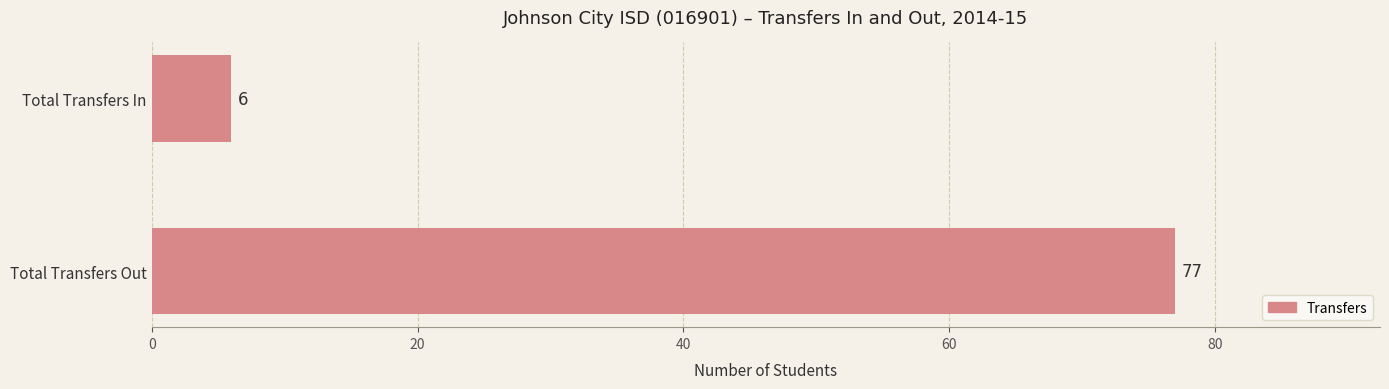

Rank the categories by value from highest to lowest.

Total Transfers Out, Total Transfers In